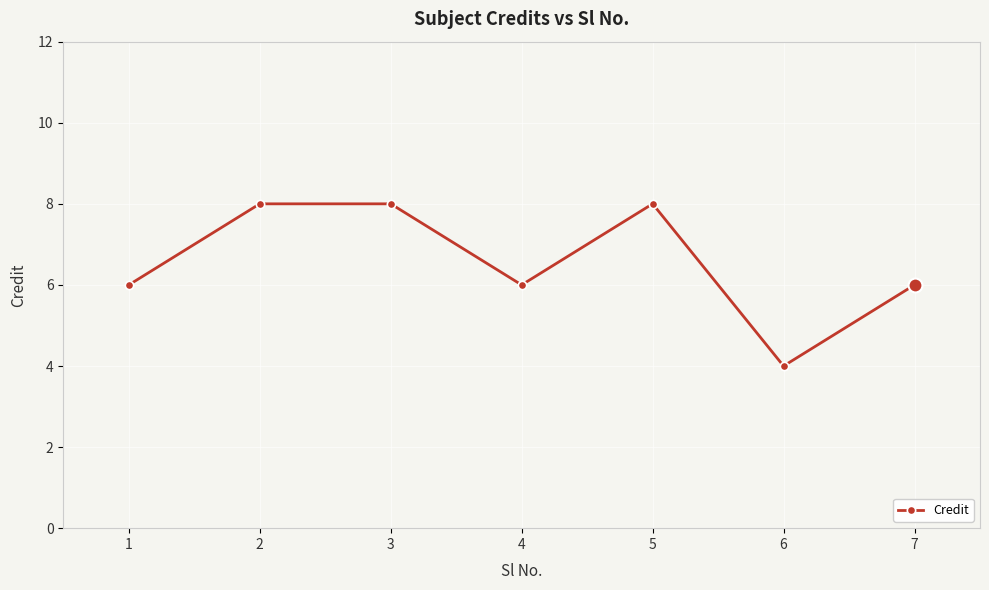

What is the smallest value displayed?

4